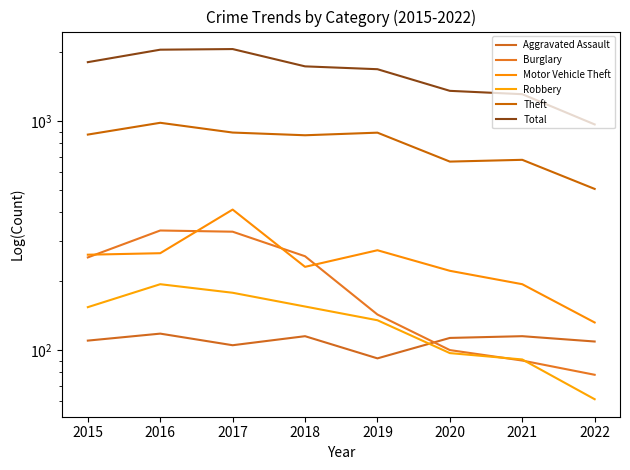

What is the difference between the Burglary values at 2018 and 2020?

157